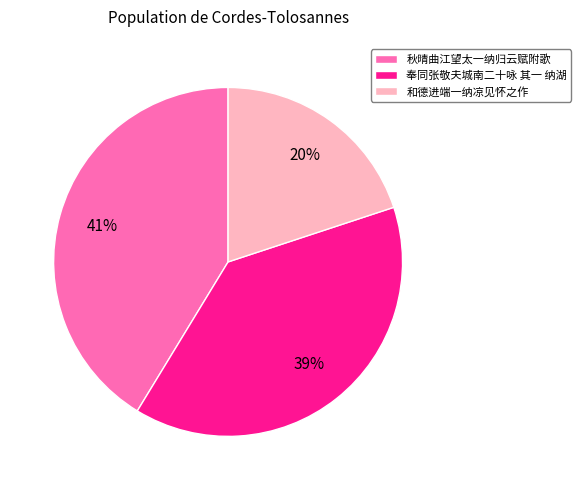

Is there any slice that represents more than half of the pie?

No